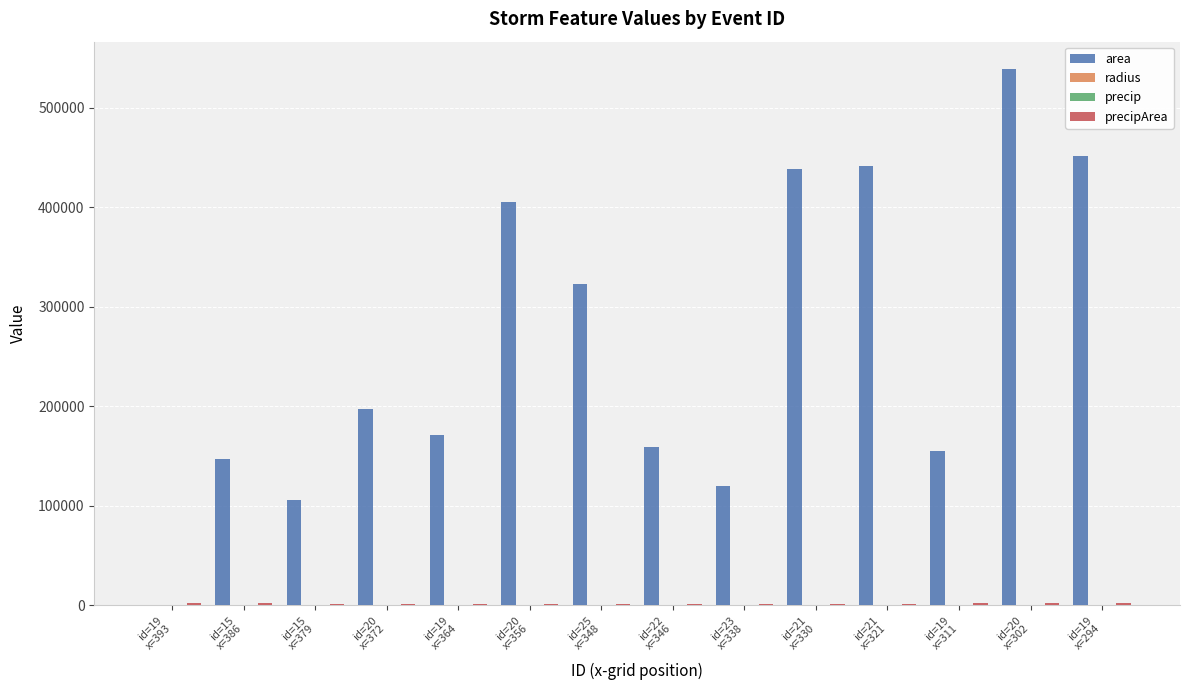

At which category is the sum across all series the highest?

id=20
x=302